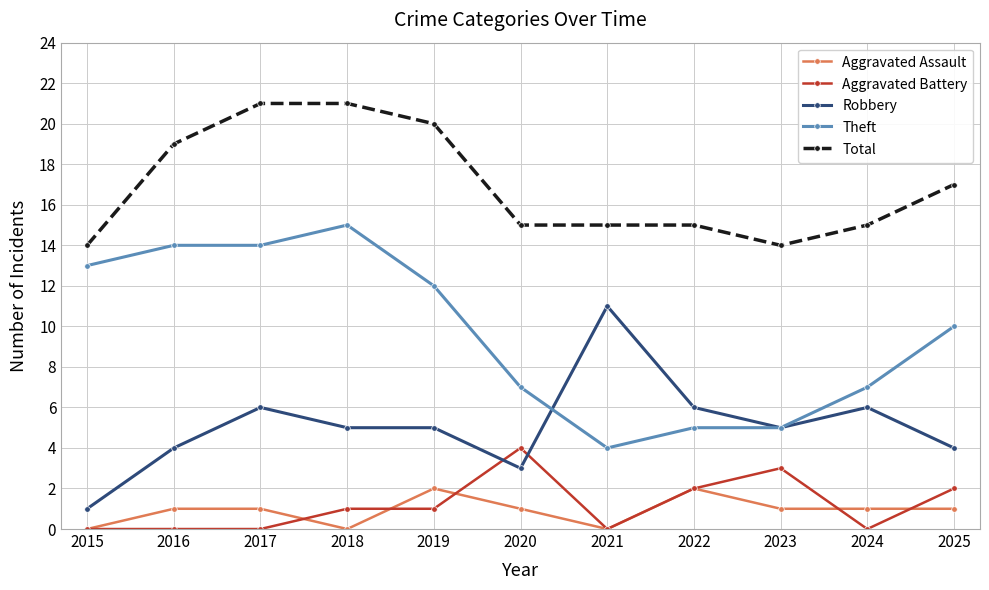

Rank the series at 2018 from lowest to highest value.

Aggravated Assault, Aggravated Battery, Robbery, Theft, Total